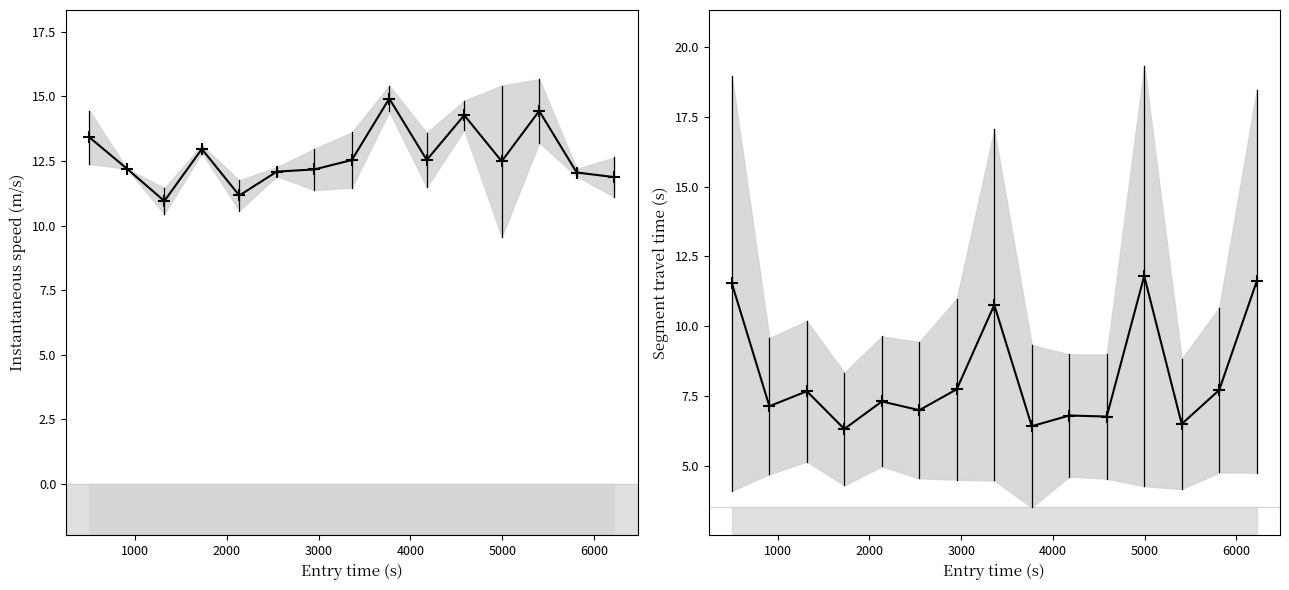

How many lines are shown in the chart?

2